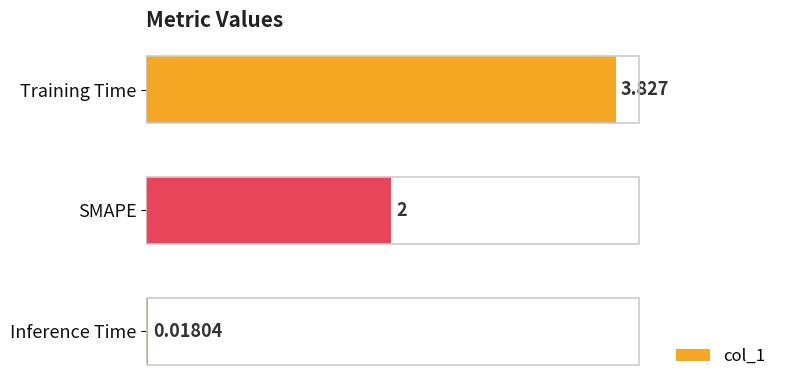

List the labels in order of value, smallest first.

Inference Time, SMAPE, Training Time